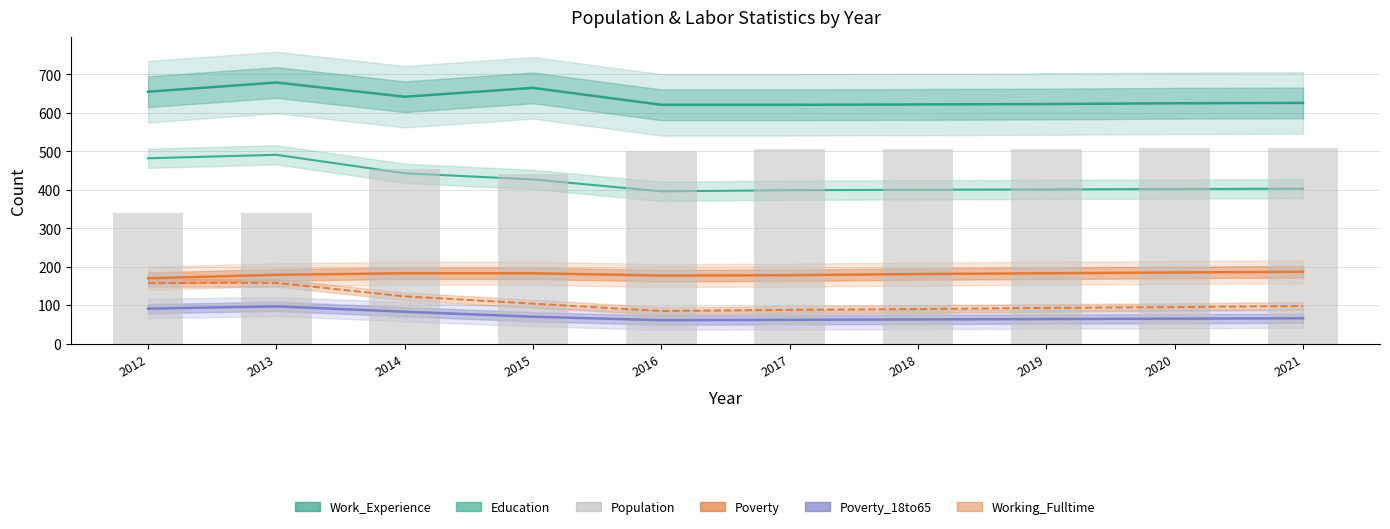

Reading left to right, what are all the values shown in this chart?

Work_Experience: 2012=655	2013=679	2014=642	2015=665	2016=621	2017=621	2018=622	2019=623	2020=625	2021=626
Education: 2012=482	2013=491	2014=443	2015=427	2016=396	2017=399	2018=400	2019=401	2020=402	2021=403
Poverty: 2012=170	2013=179	2014=183	2015=183	2016=177	2017=178	2018=181	2019=183	2020=185	2021=187
Poverty_18to65: 2012=91	2013=97	2014=83	2015=70	2016=61	2017=62	2018=63	2019=64	2020=65	2021=66
Working_Fulltime: 2012=158	2013=158	2014=123	2015=104	2016=85	2017=88	2018=90	2019=93	2020=95	2021=98
Population: 2012=340	2013=340	2014=453	2015=442	2016=502	2017=505	2018=506	2019=507	2020=509	2021=510